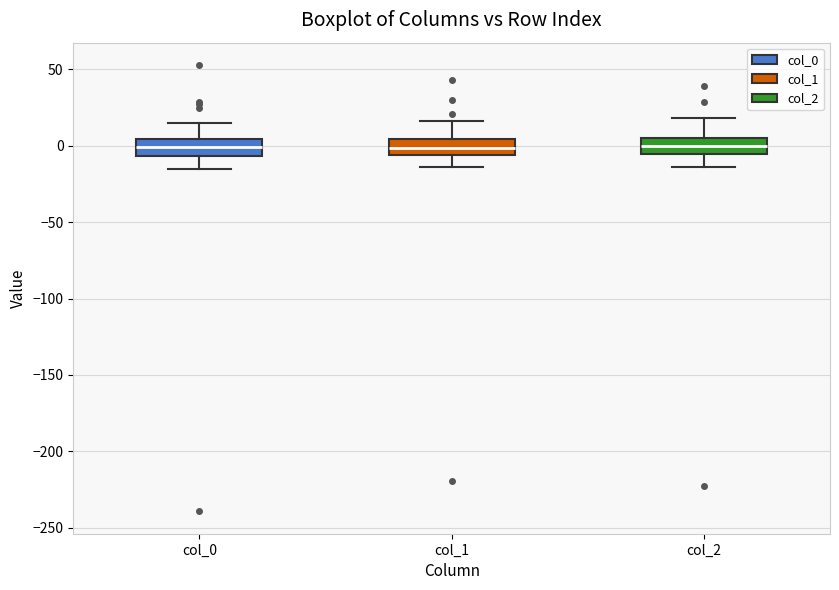

Where does the median line of the box for col_1 sit on the y-axis? The values are not printed on the chart, so give them approximately, as read against the axis.

0